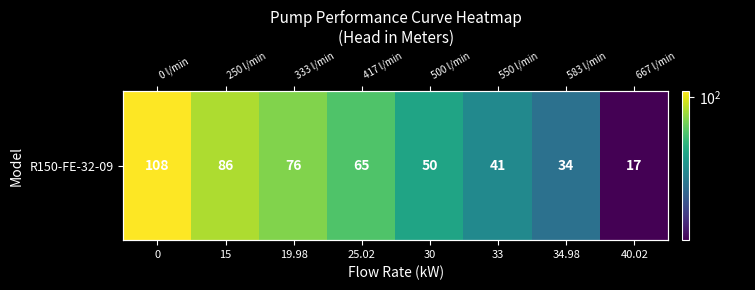

What value does the data have at 30?

50